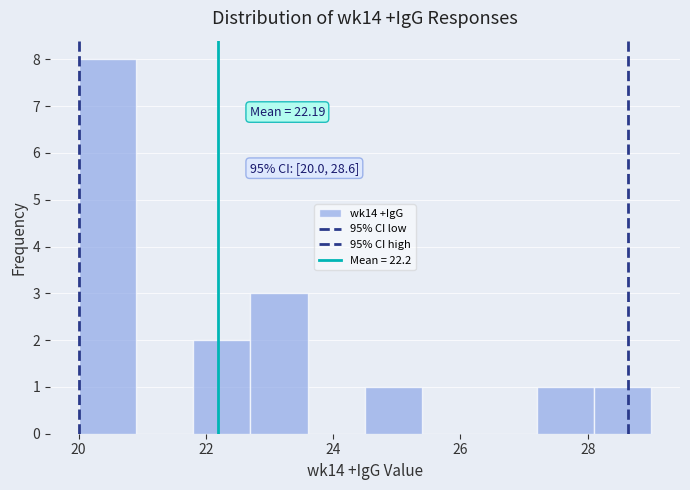

Over which range of the x-axis is the bar tallest?

20.0 to 20.9